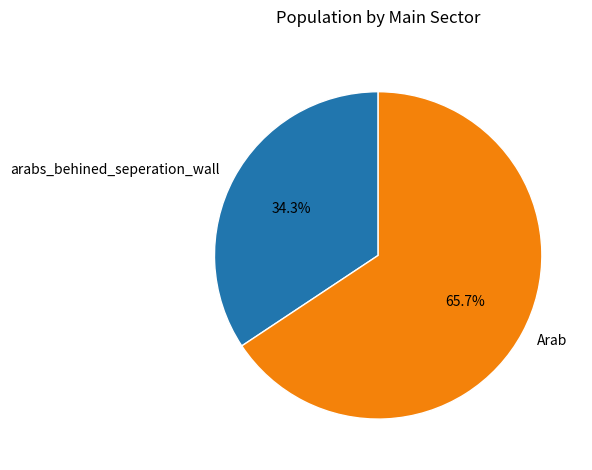

What percentage is NOT represented by arabs_behined_seperation_wall?

65.7%